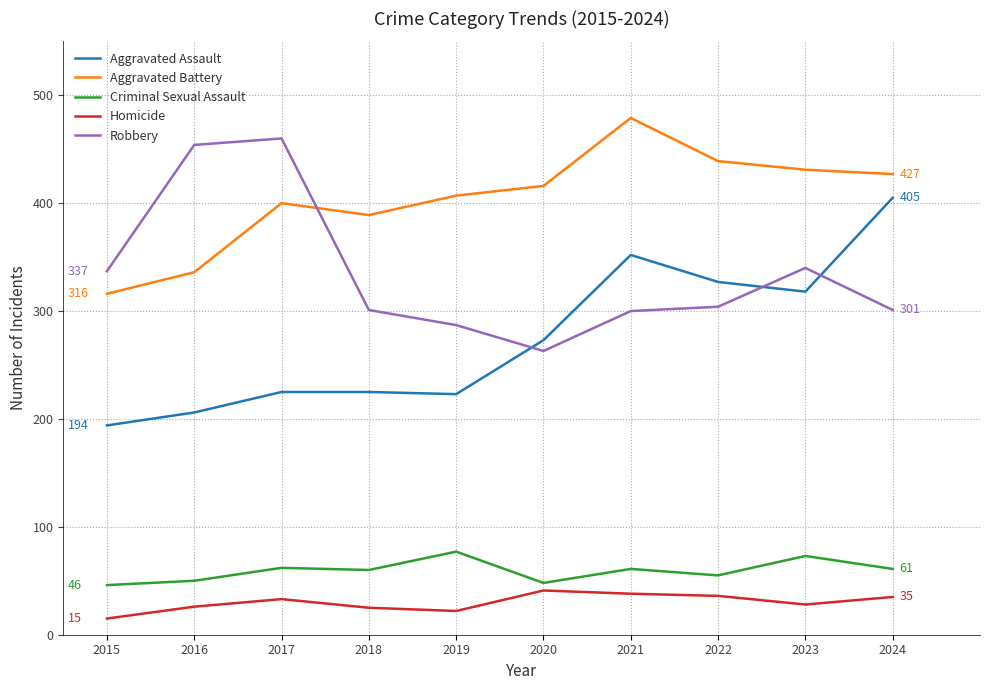

Which series has the largest total across all categories?

Aggravated Battery